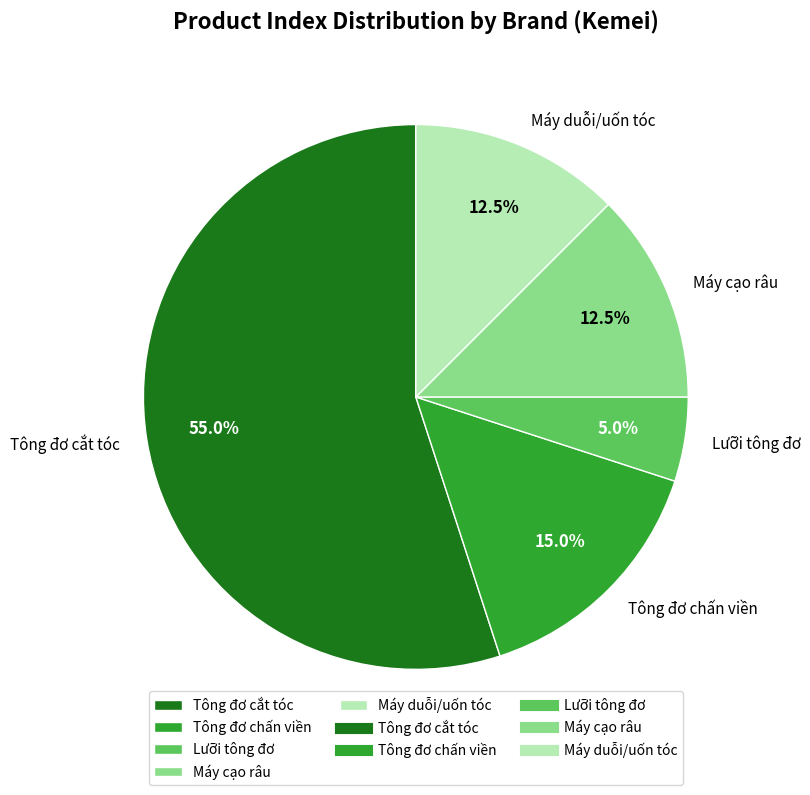

Do Lưỡi tông đơ and Tông đơ cắt tóc together represent more than half of the pie?

Yes